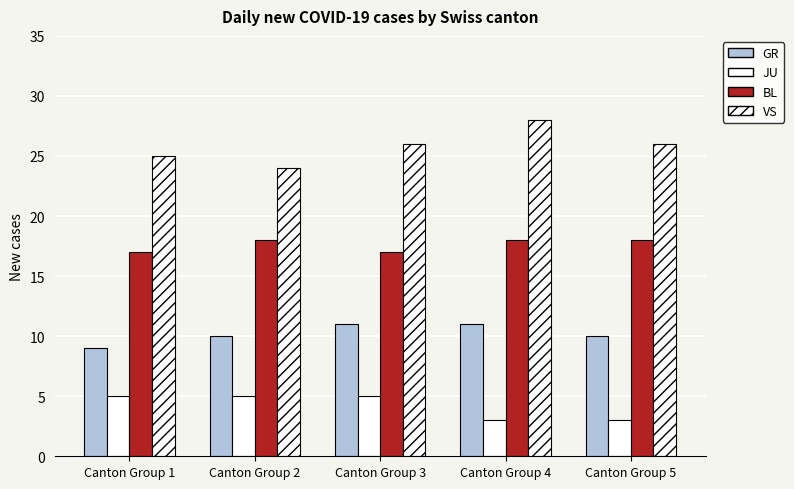

Which series has the largest total across all categories?

VS